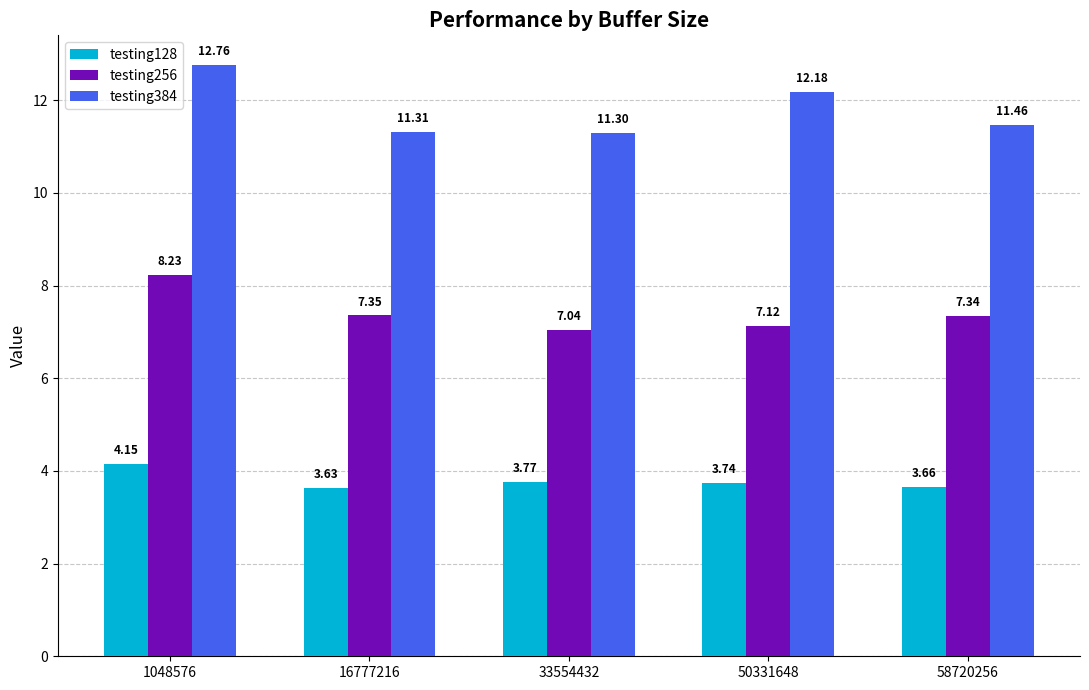

What is the total value across all series at 1048576?

25.1